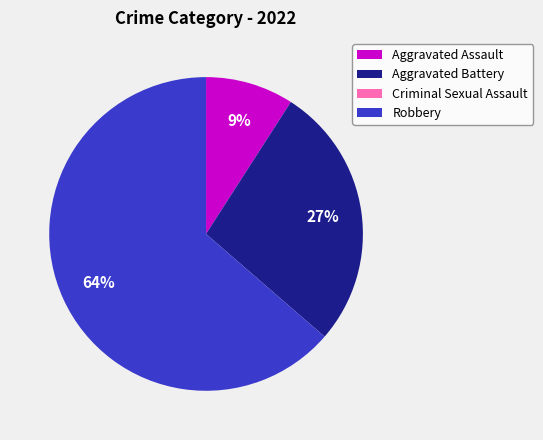

To the nearest percent, what percentage of the pie is Aggravated Battery?

27%